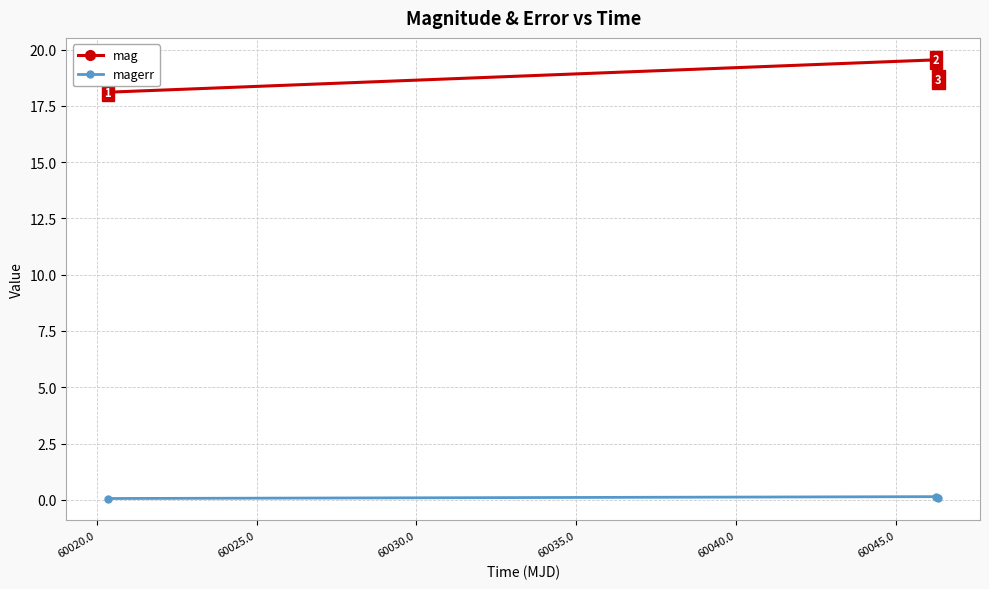

Is this an area chart (filled region under the line)?

No